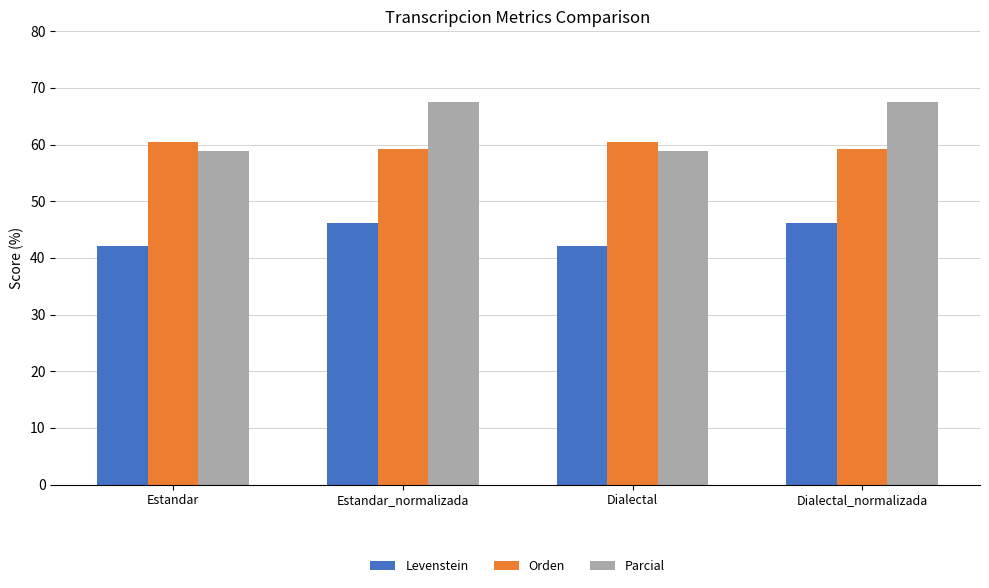

What is the minimum value for Orden?

59.2